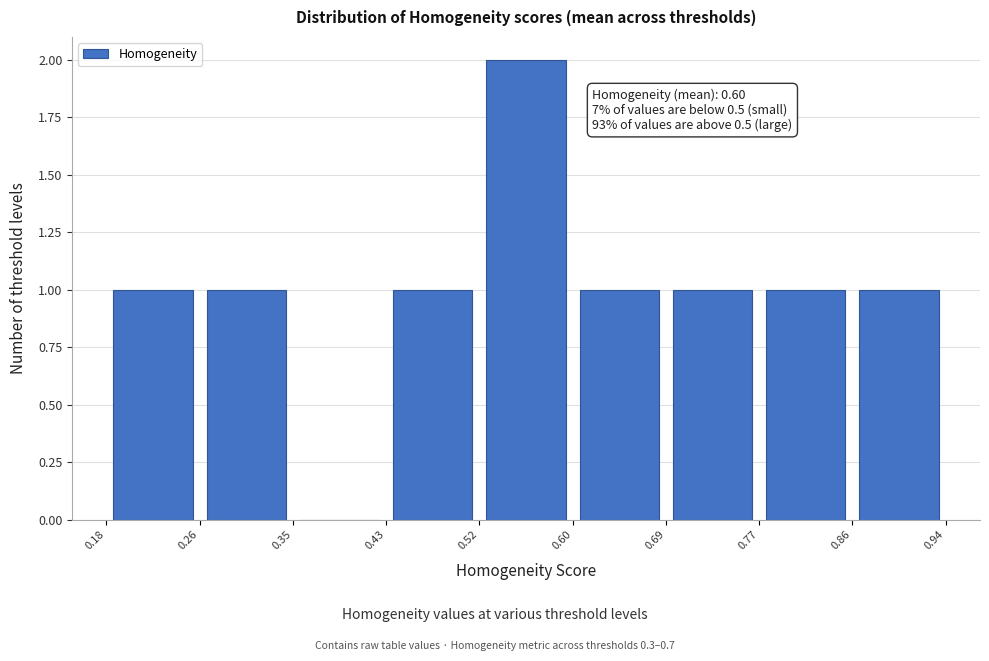

Over which range of the x-axis is the bar tallest?

0.52 to 0.60